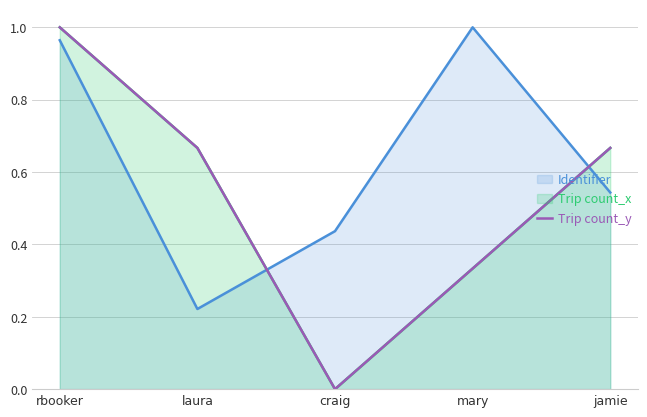

Which has a higher value, craig or jamie?

jamie